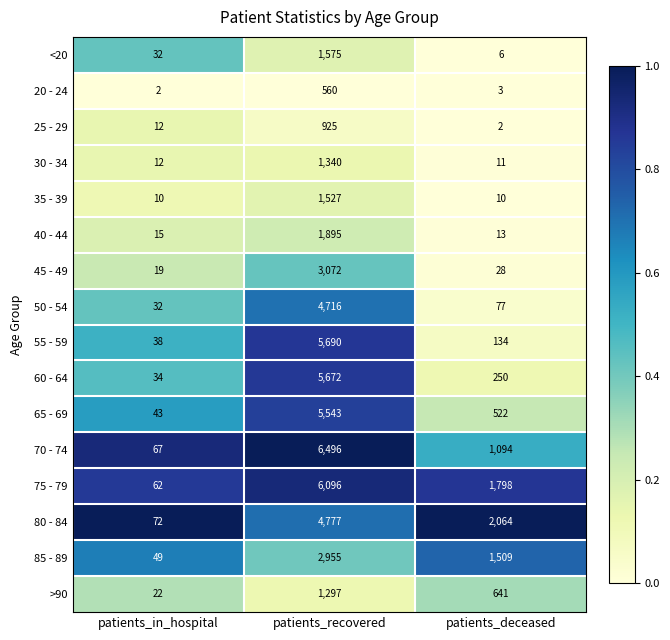

What is the total value across all series at patients_in_hospital?

521